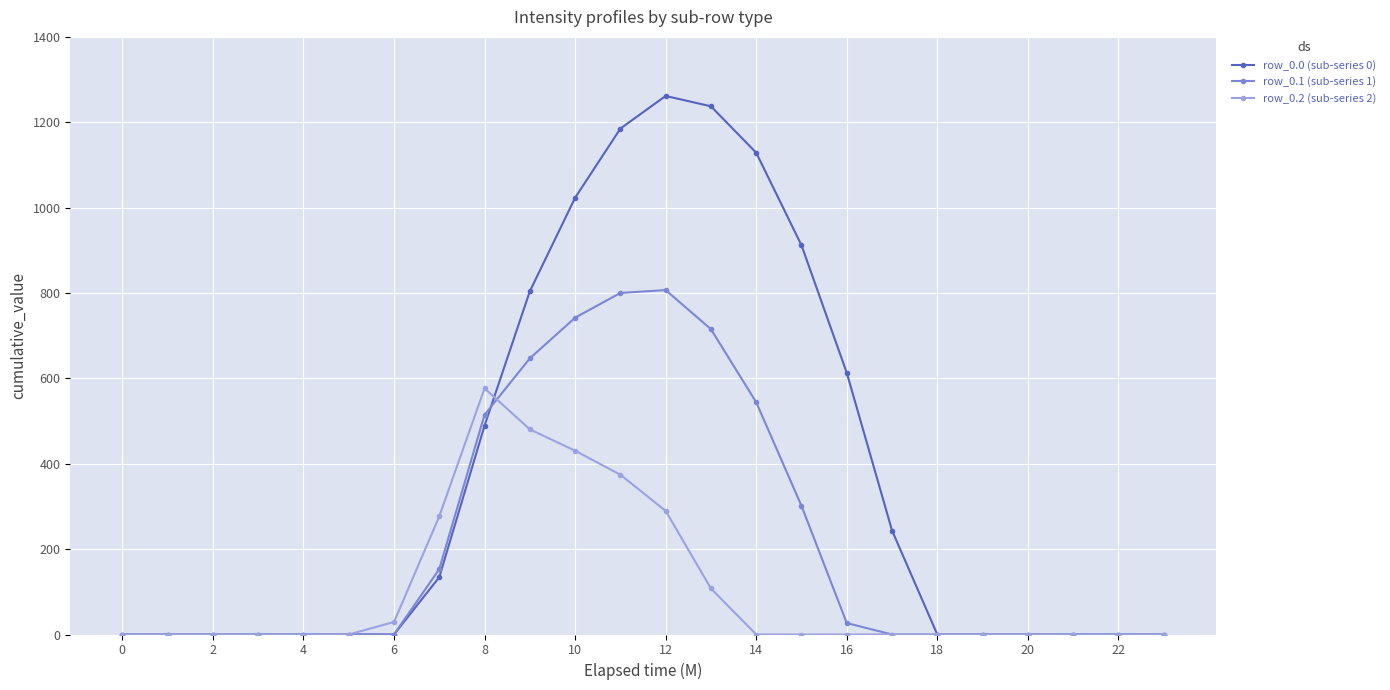

What is the maximum value shown in the chart?

1261.6